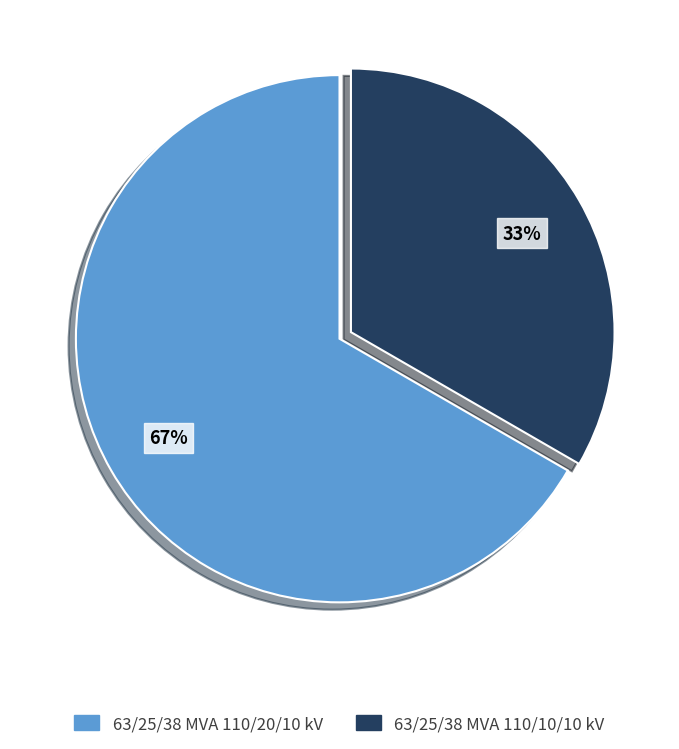

What is the ratio of the value at 63/25/38 MVA 110/20/10 kV to the value at 63/25/38 MVA 110/10/10 kV?

2.0